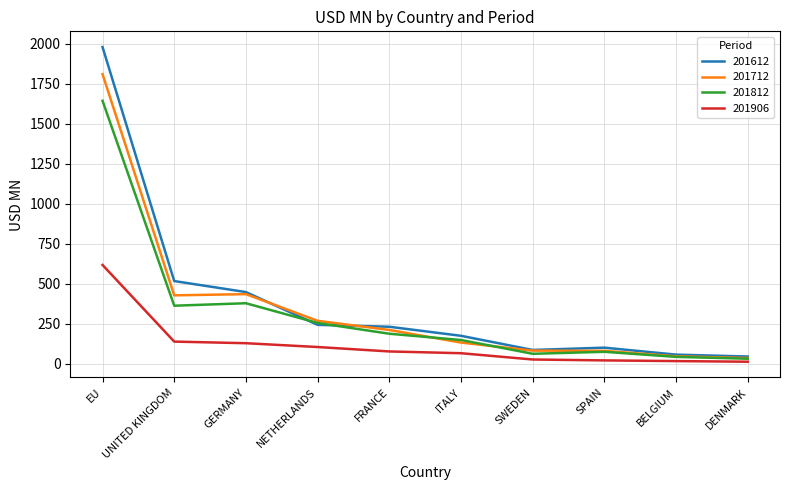

Which series has the largest range (max minus min)?

201612